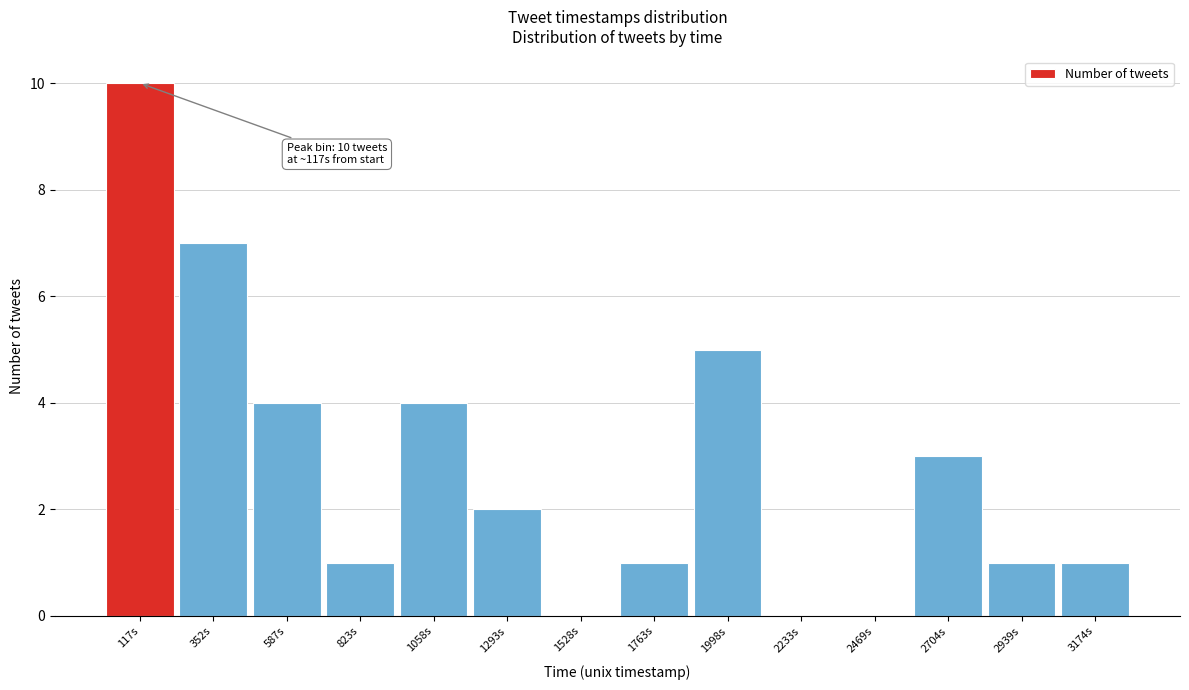

Reading left to right, list all the values displayed in this chart.

117s=10	352s=7	587s=4	823s=1	1058s=4	1293s=2	1528s=0	1763s=1	1998s=5	2233s=0	2469s=0	2704s=3	2939s=1	3174s=1